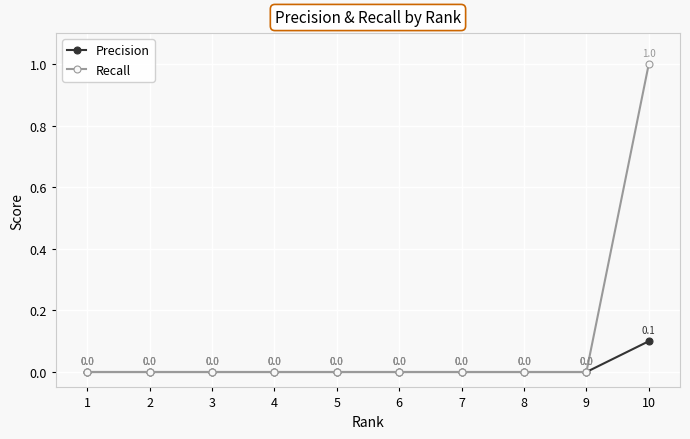

The Recall series shows 0.6 at 8. True or false?

False